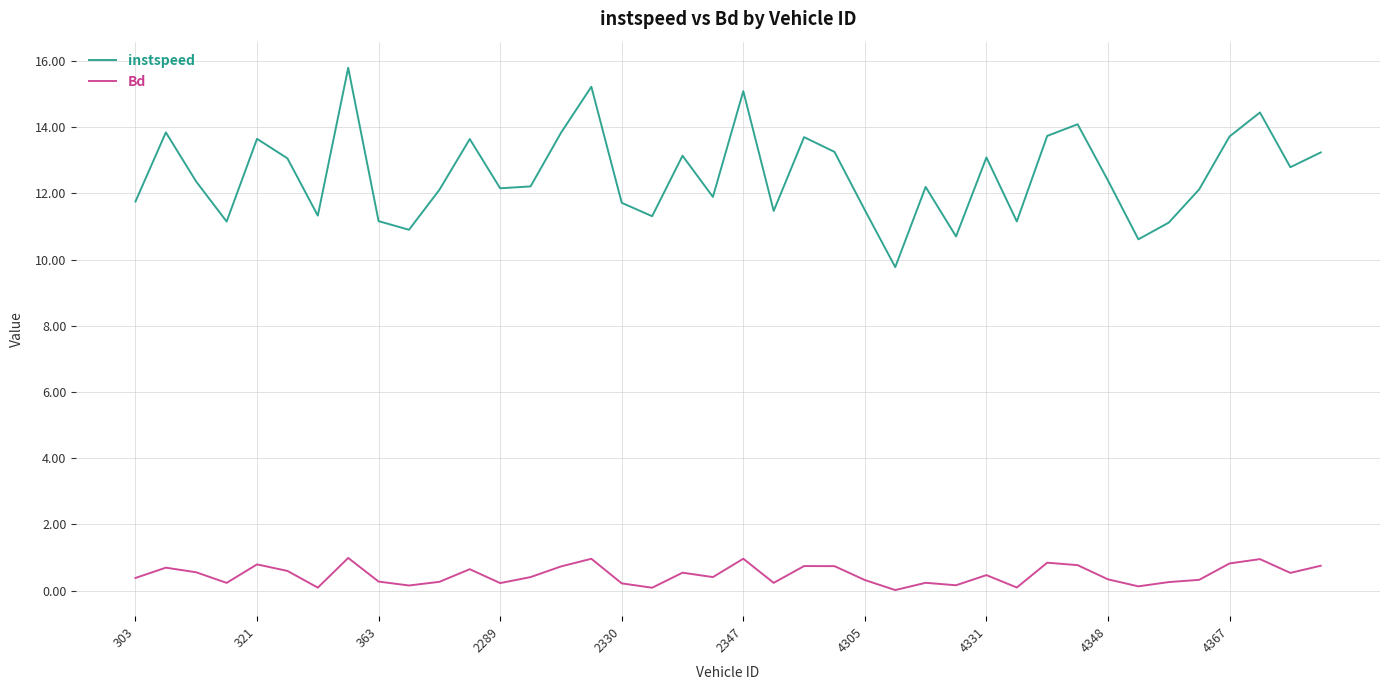

What is the difference between the maximum and minimum values in the instspeed series?

6.0